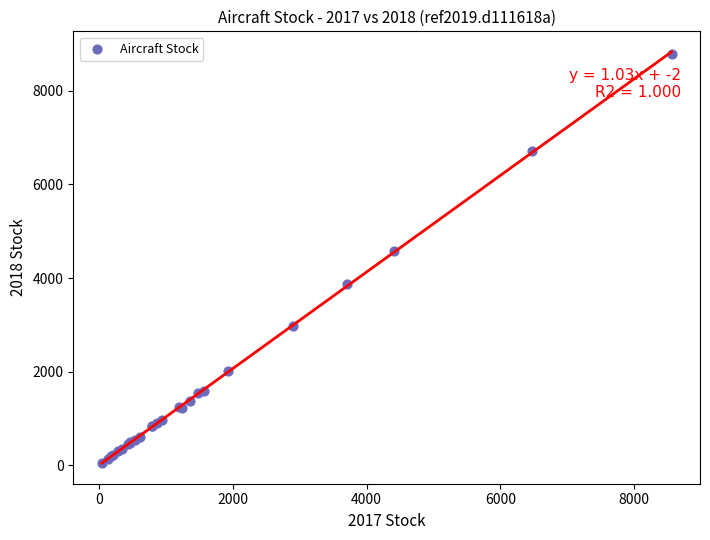

What Y value in the scatter plot is closest to 4415?

4580.6